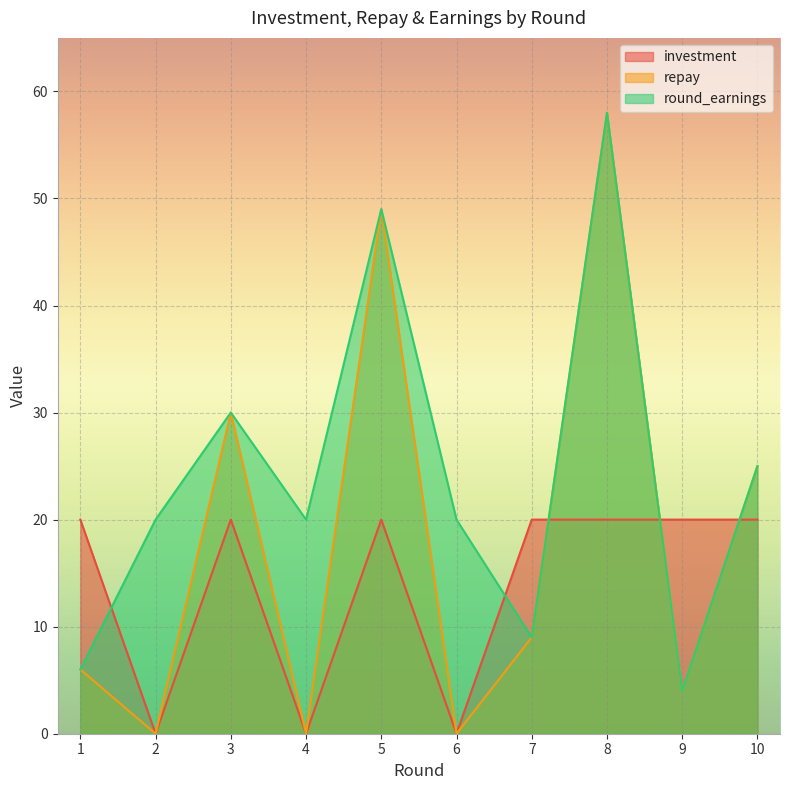

At which label does round_earnings reach its peak?

8